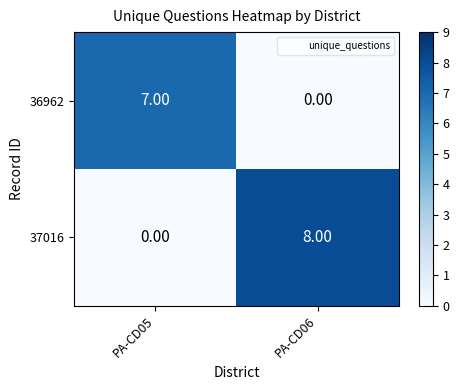

What is the sum of all 36962 values?

7